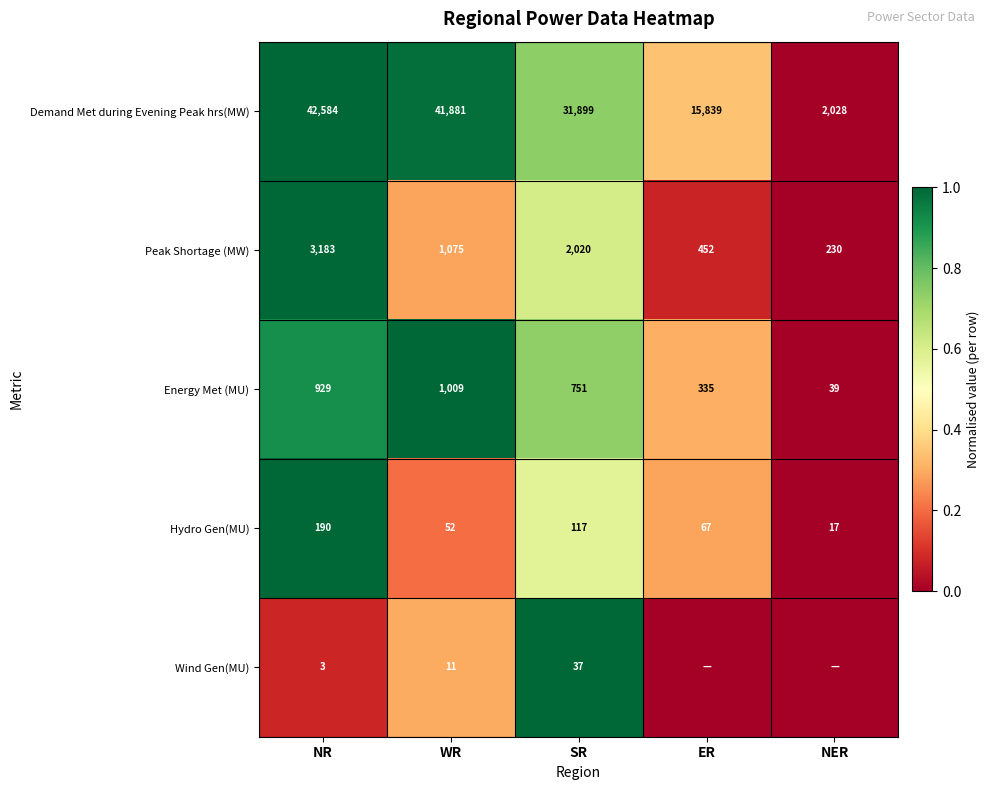

What is the difference between the highest and lowest values at WR?

41870